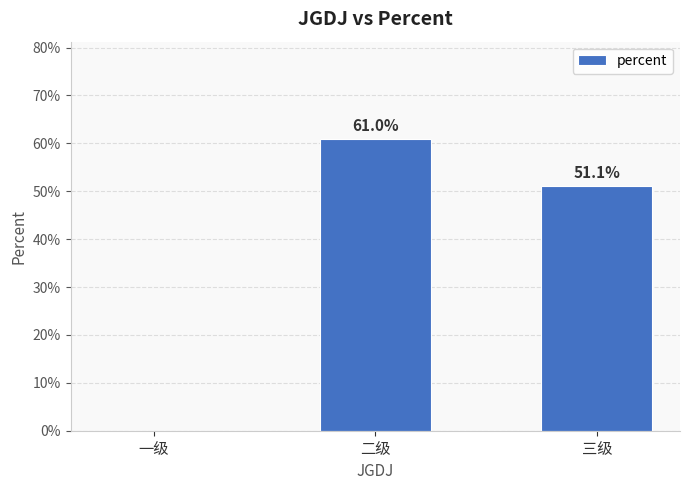

Which label corresponds to the largest value in the chart?

二级